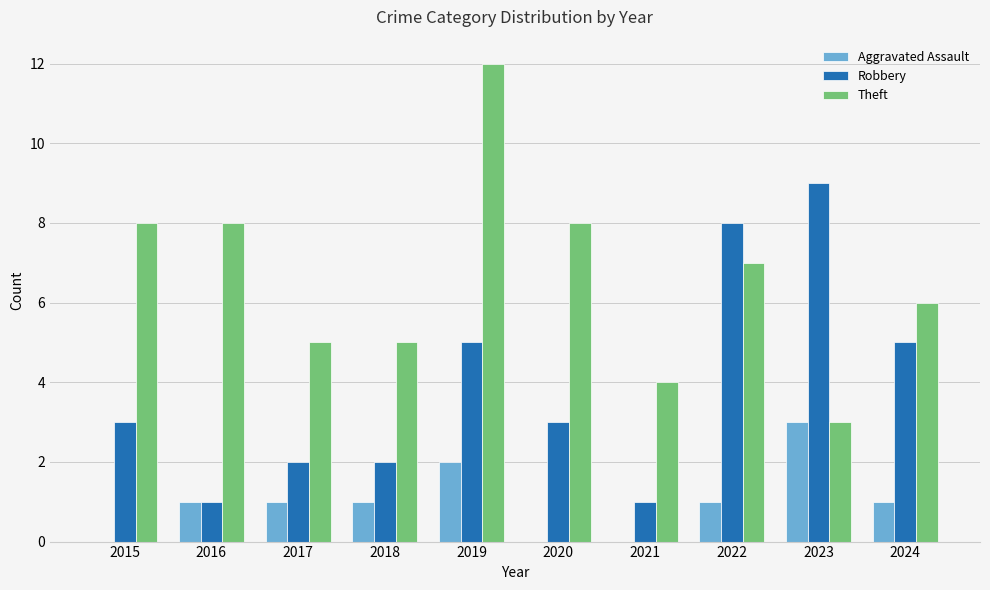

What is the highest value of the Robbery series?

9